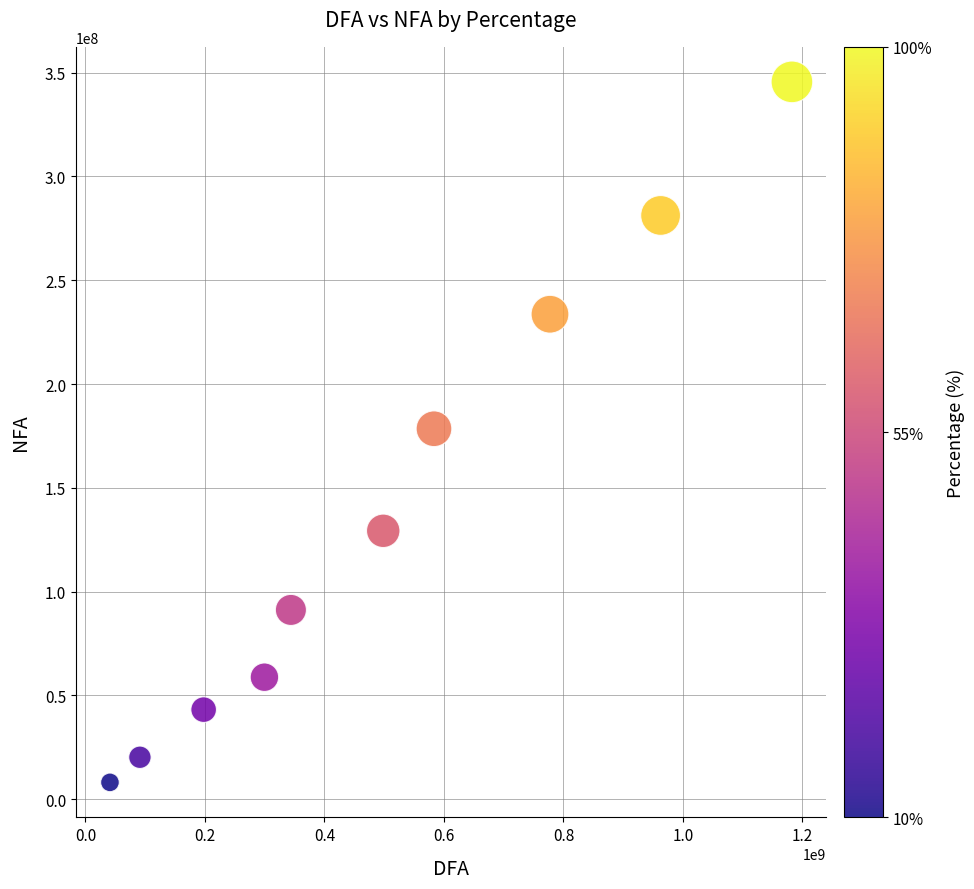

What is the range of X values (max minus min)?

1141385832